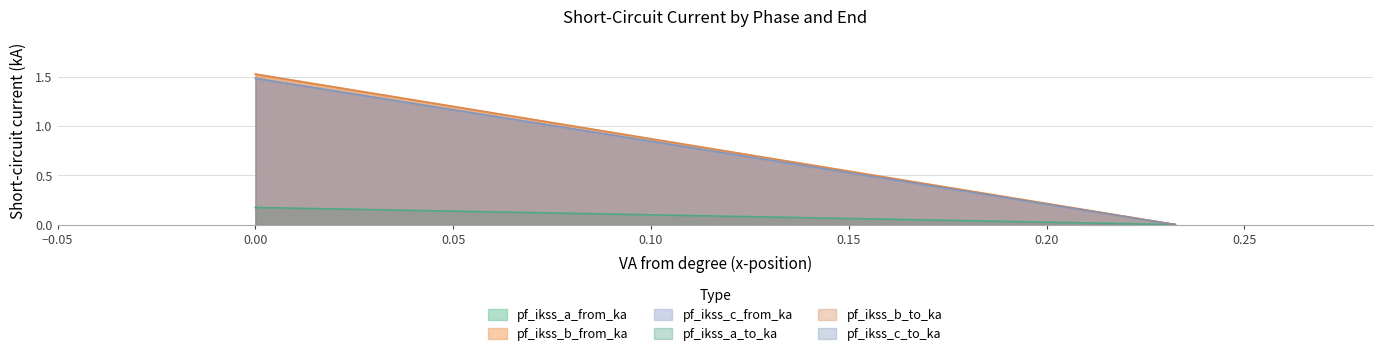

Does the chart display data point markers on the line(s)?

No